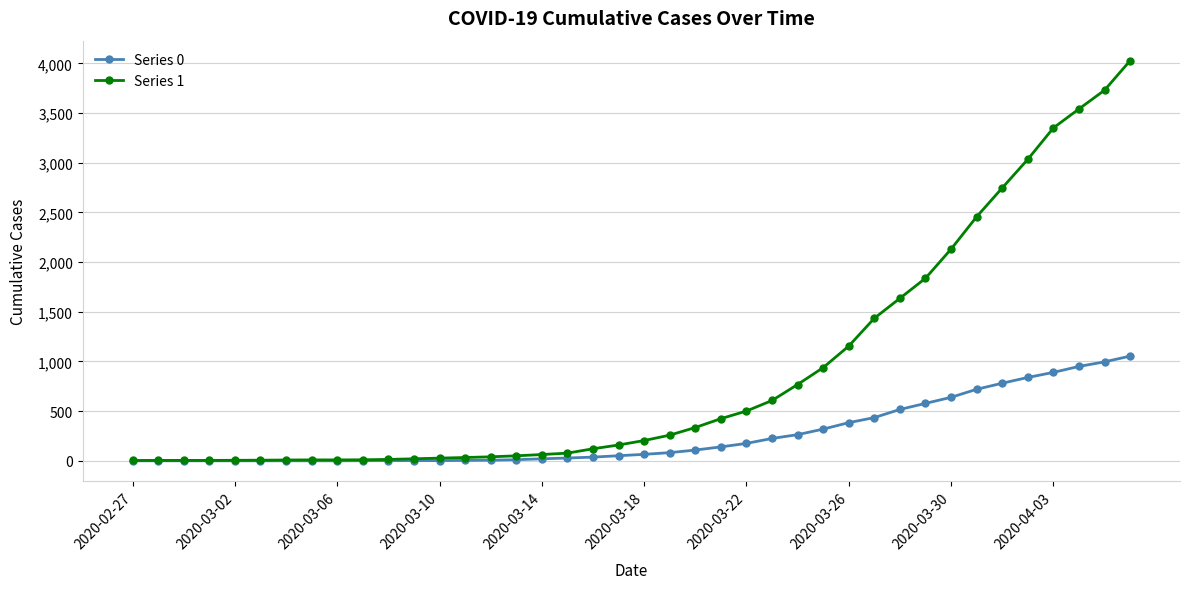

What is the minimum value for Series 1?

3